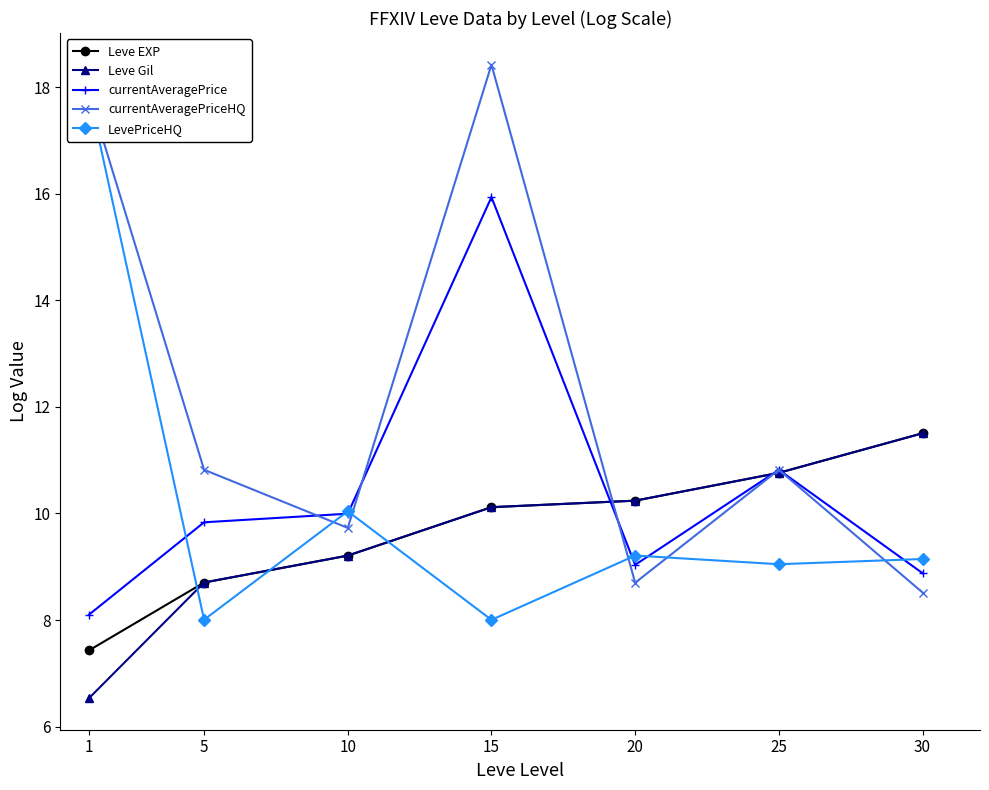

What is the difference between the maximum and minimum values in the Leve EXP series?

4.1